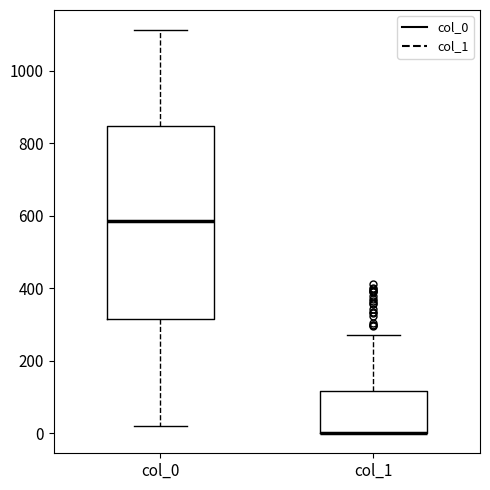

Reading left to right, read every box against the y-axis: the position of its median line, the range the box covers, and the ends of its whiskers. The values are not printed on the chart, so give them approximately, as read against the axis.

col_0: median 580, box 320 to 840, whiskers 20 to 1120
col_1: median 0 (drawn on the box's lower edge), box 0 to 120, whiskers 0 to 280